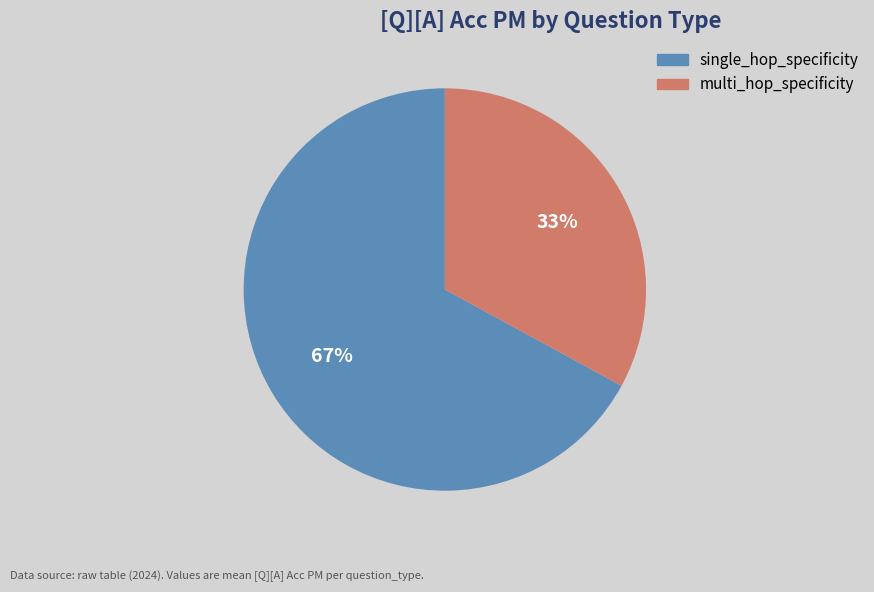

To the nearest percent, what is the difference between the single_hop_specificity and multi_hop_specificity slice percentages?

34%